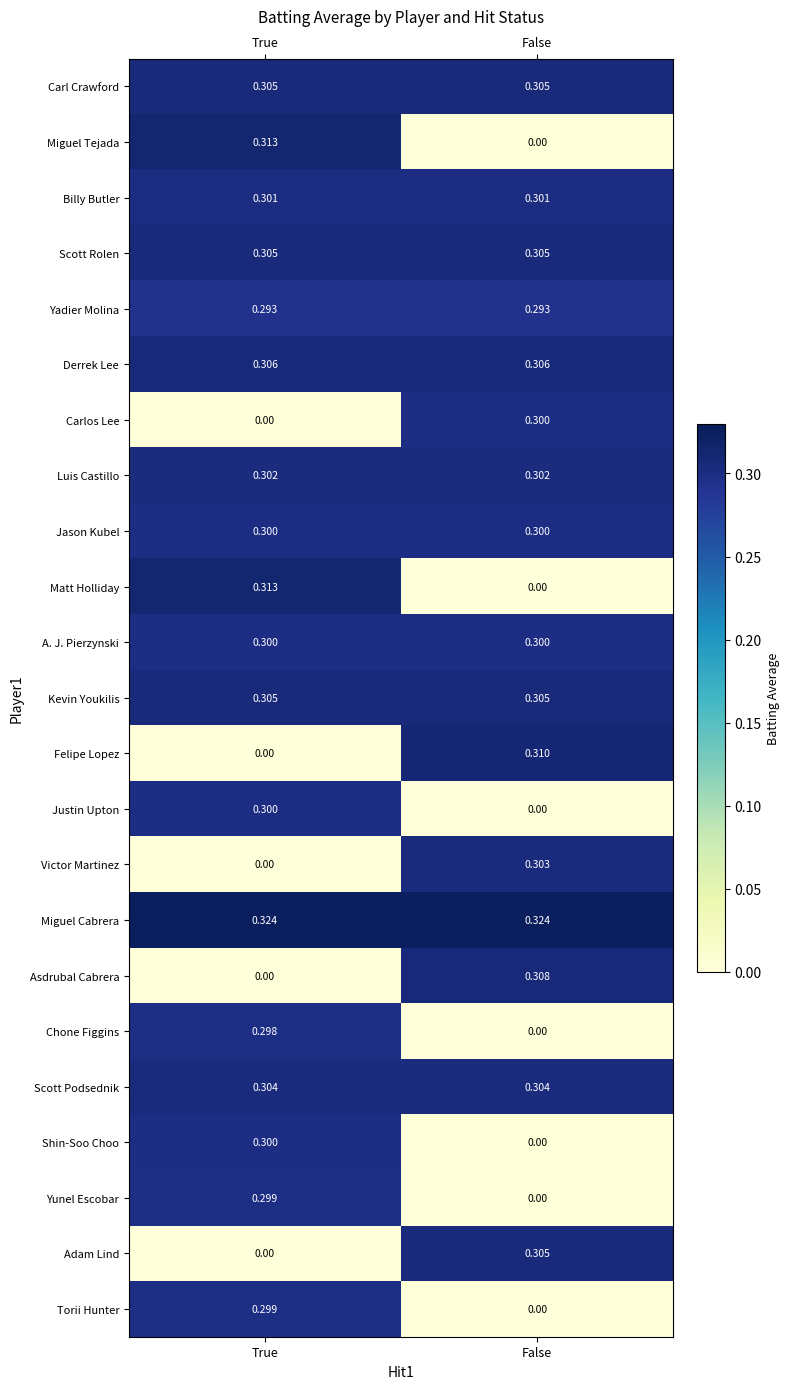

At which label is Miguel Tejada closest to 0?

False